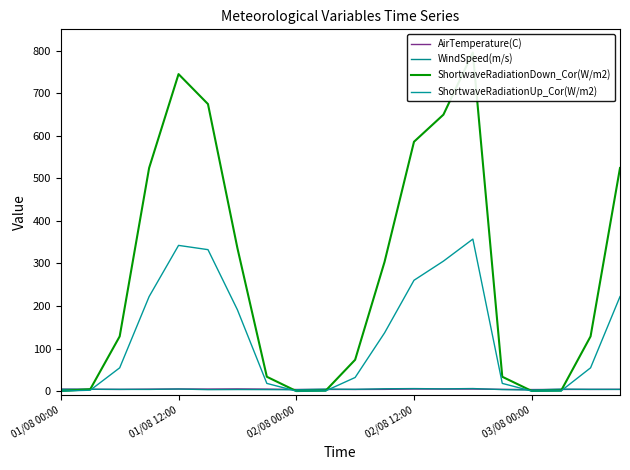

At which category does ShortwaveRadiationUp_Cor(W/m2) reach its first local valley?

02/08 00:00